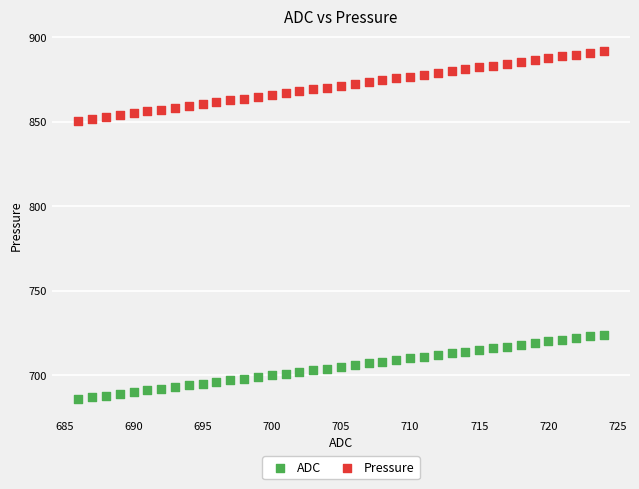

Which series reaches the minimum Y coordinate?

ADC